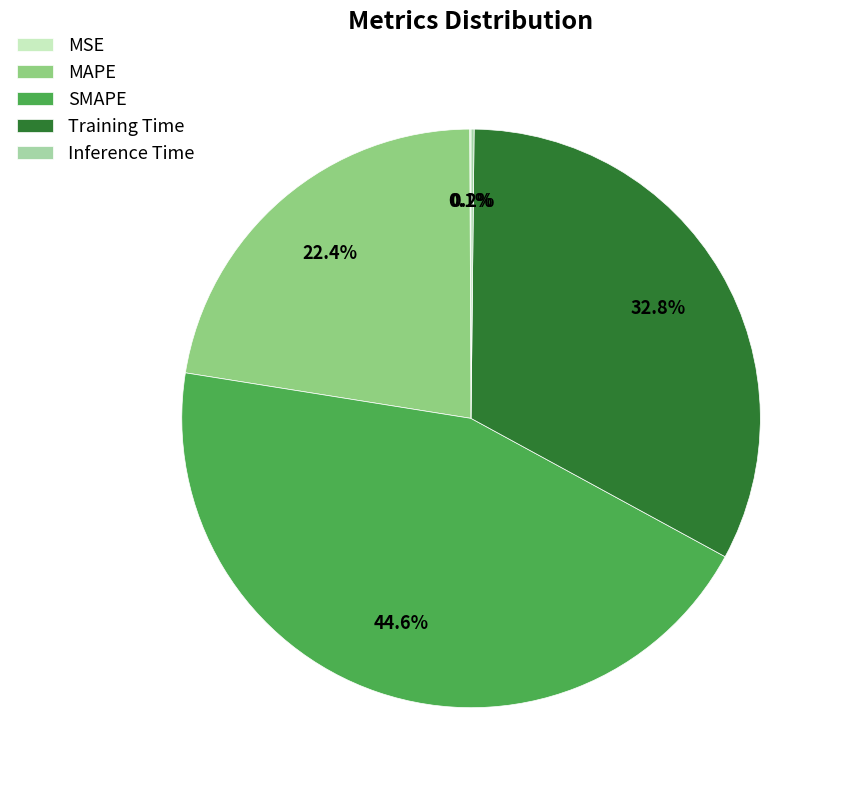

What is the largest slice in the pie chart?

SMAPE